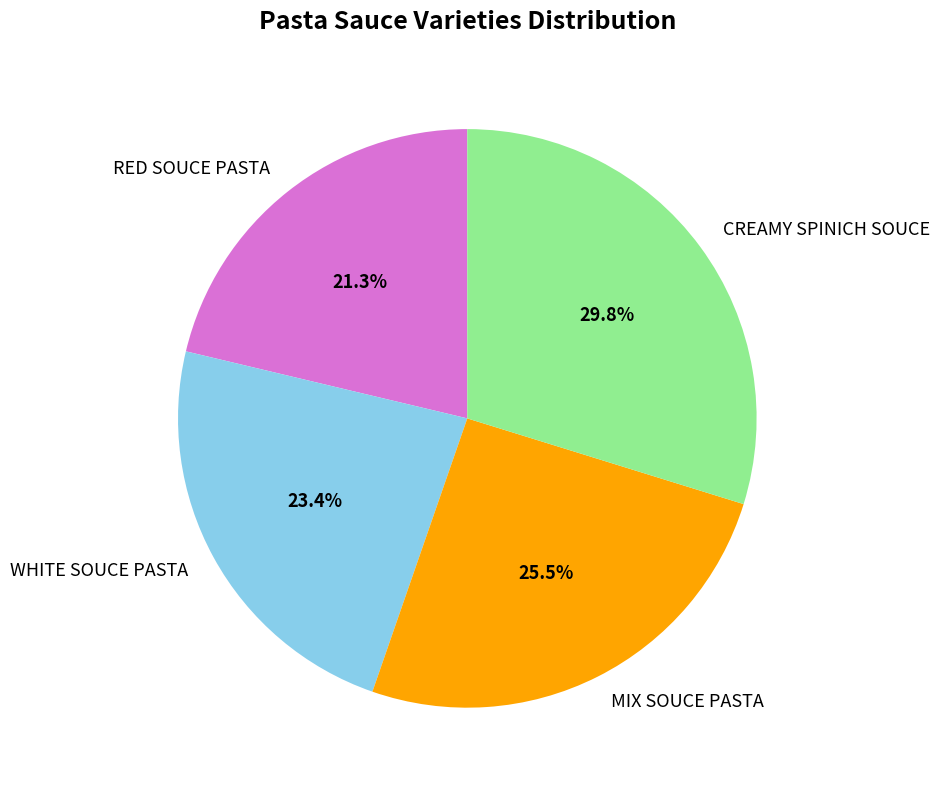

Is there any slice that represents more than half of the pie?

No